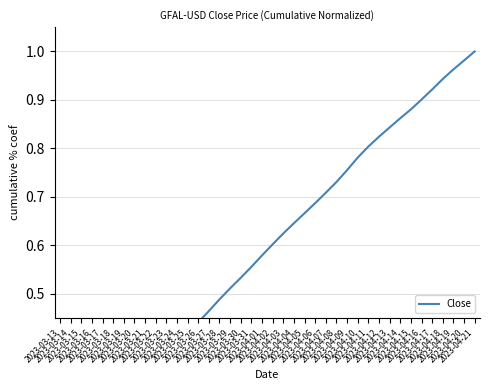

The value at 2023-03-16 is 0.1. True or false?

True